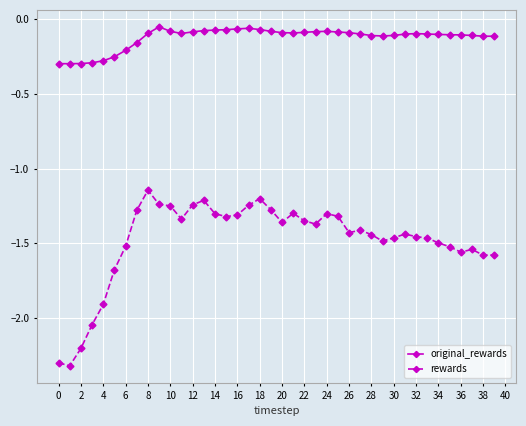

True or false: original_rewards and rewards intersect in this chart.

False